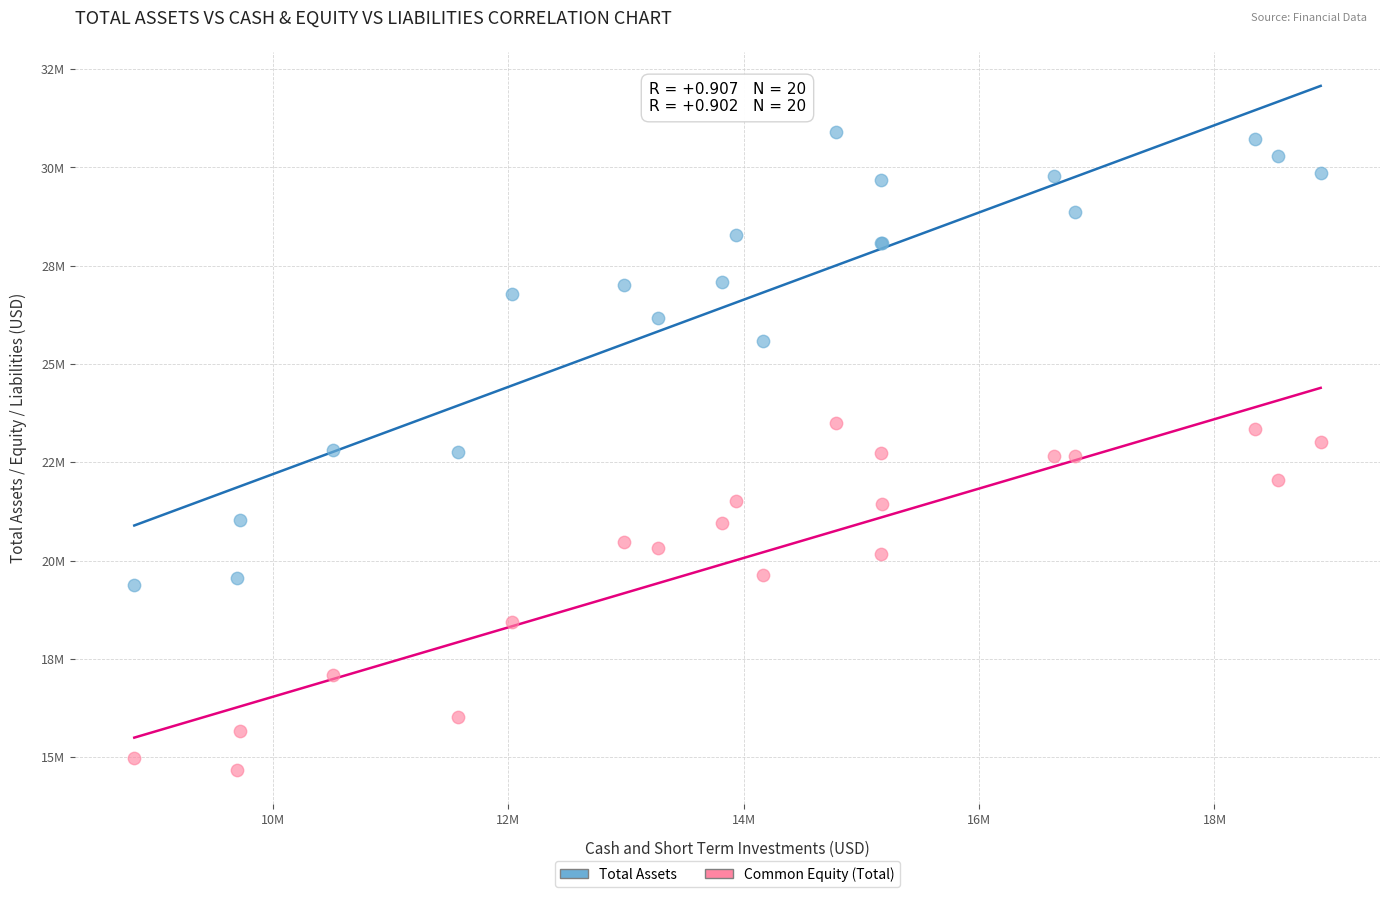

Which series has the largest Y range (max minus min)?

Total Assets